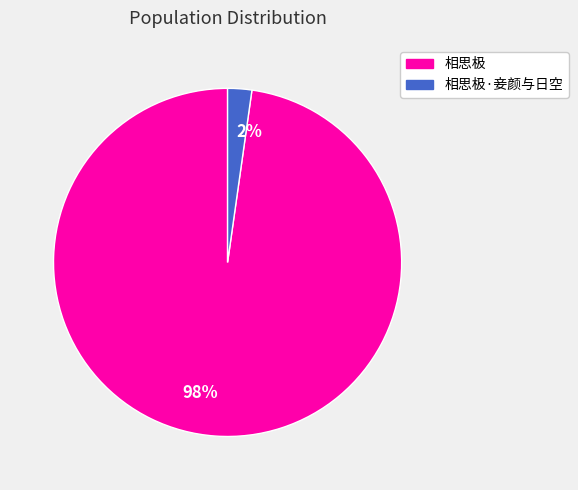

Is there any slice that represents more than half of the pie?

Yes